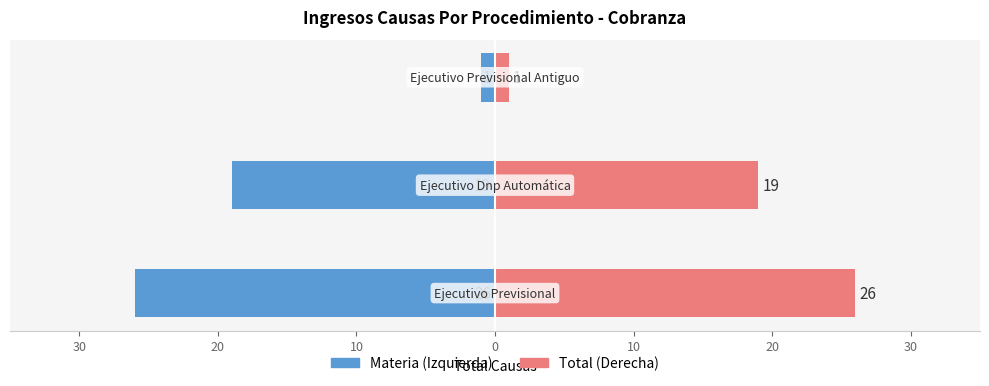

Reading right to left, extract all data points from this chart.

Ejecutivo Previsional: -1	-19	-26
Total: 1	19	26